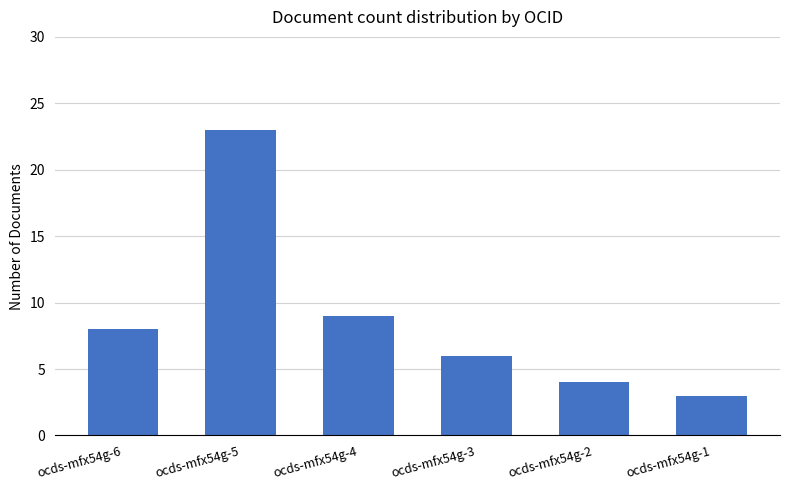

How many categories are shown in the chart?

6